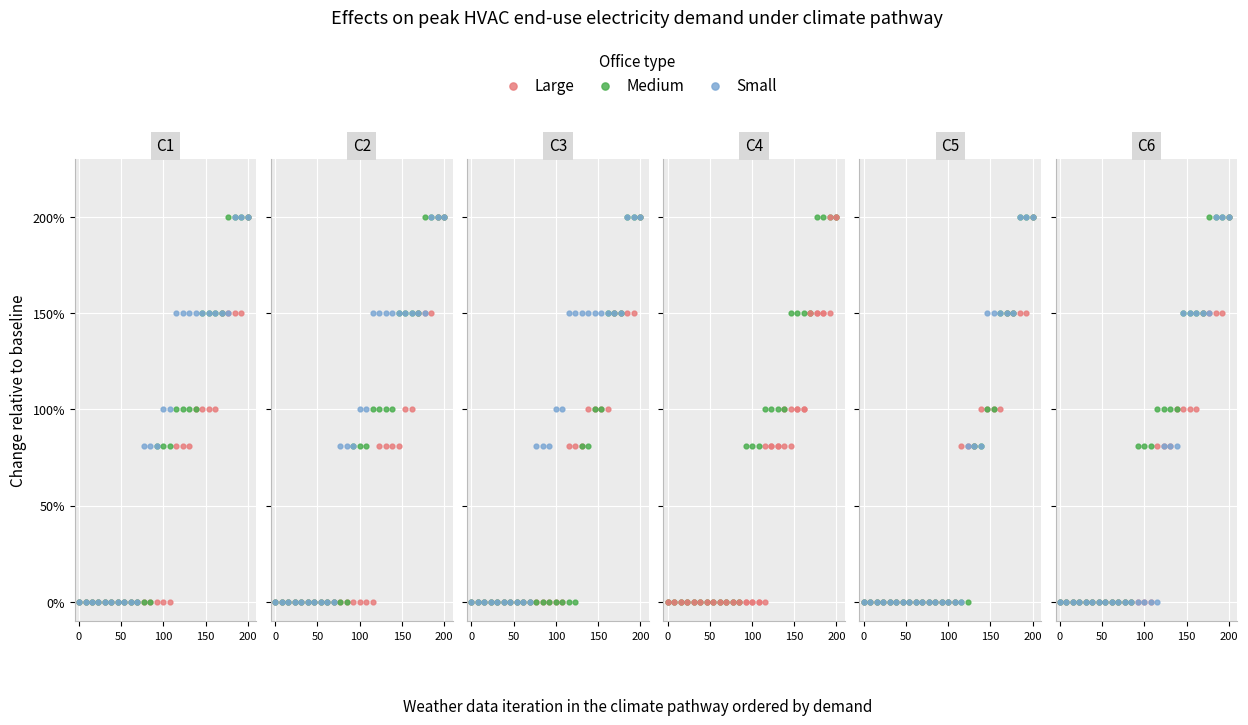

Which series contains the lowest Y value?

Large